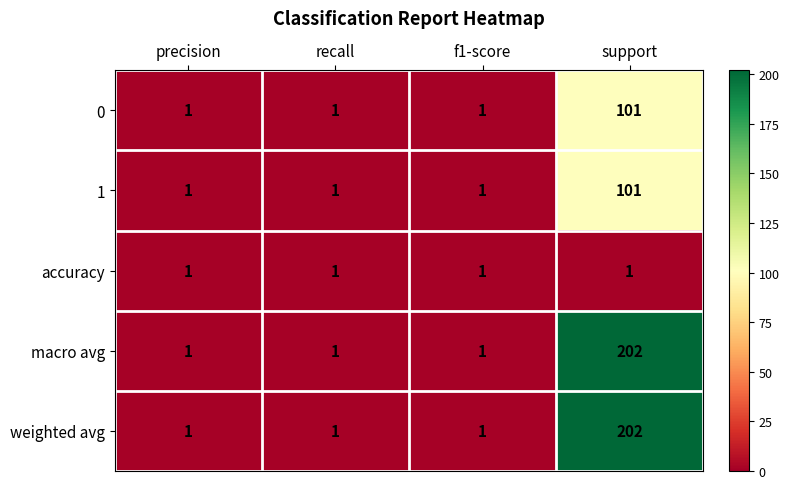

What is the sum of all accuracy values?

4